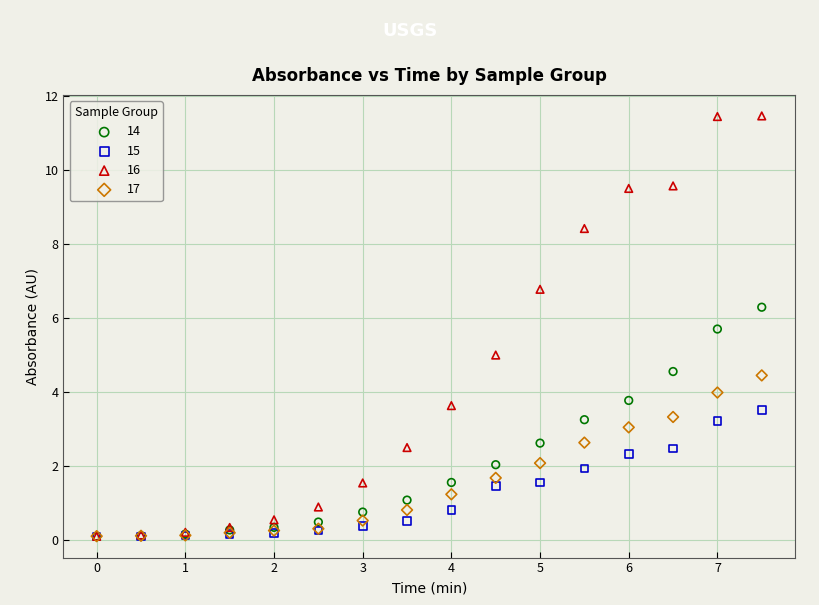

What are all the series names shown in the legend?

14, 15, 16, 17